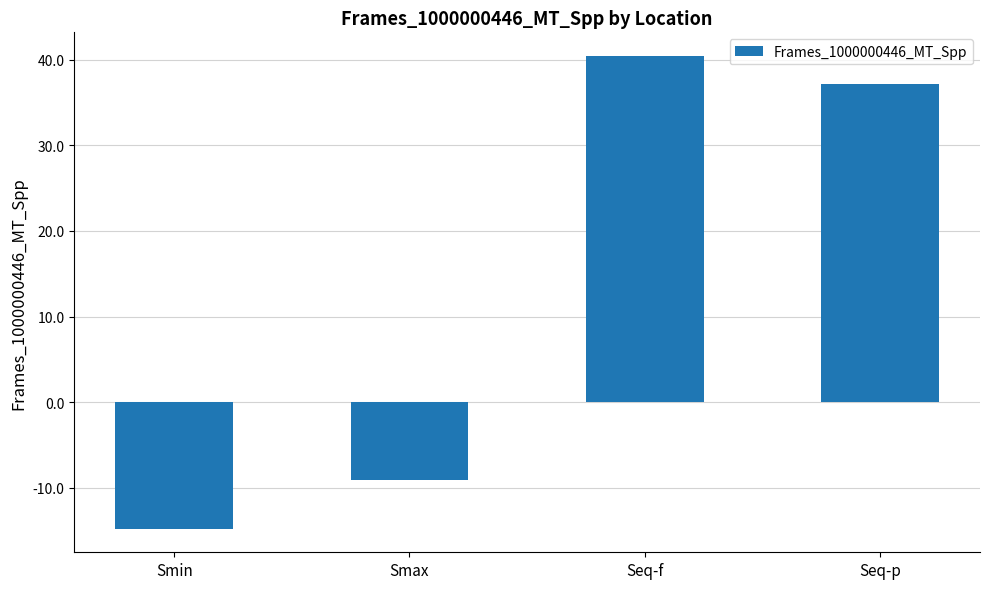

What is the label of the 1st bar from the left?

Smin